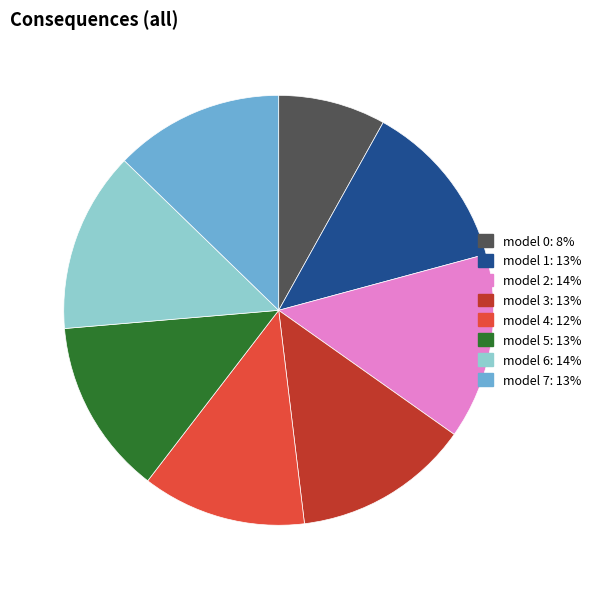

Is there any slice that represents more than half of the pie?

No